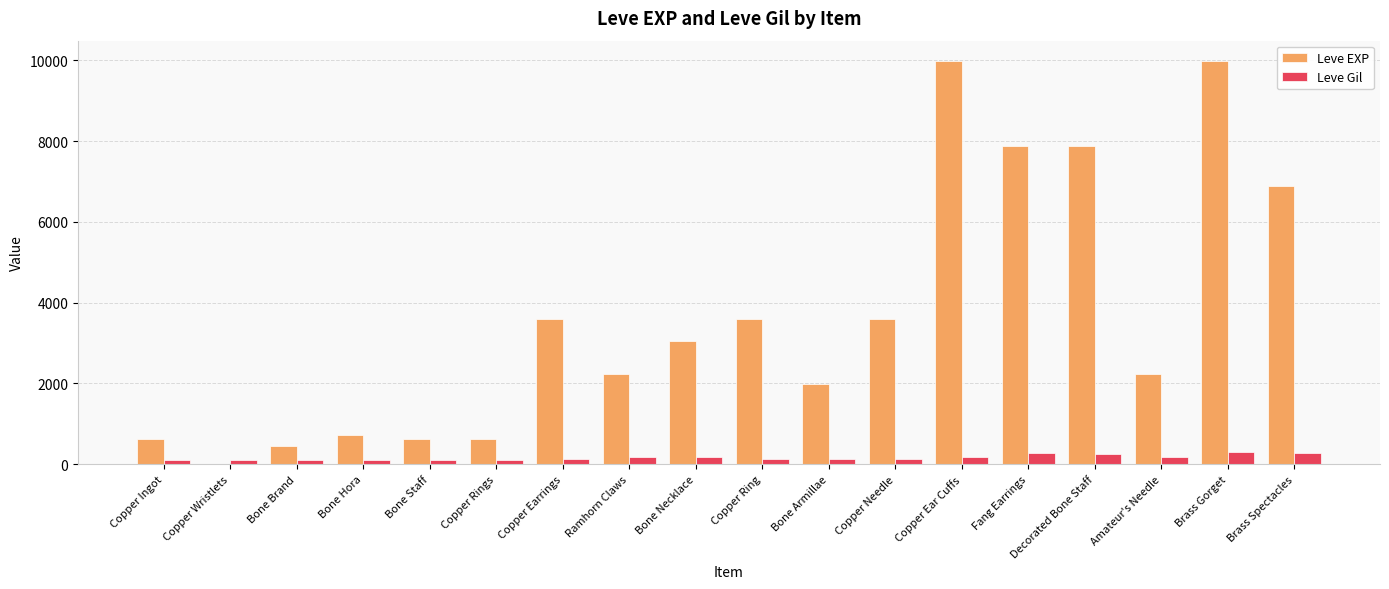

Which series has the largest range (max minus min)?

Leve EXP